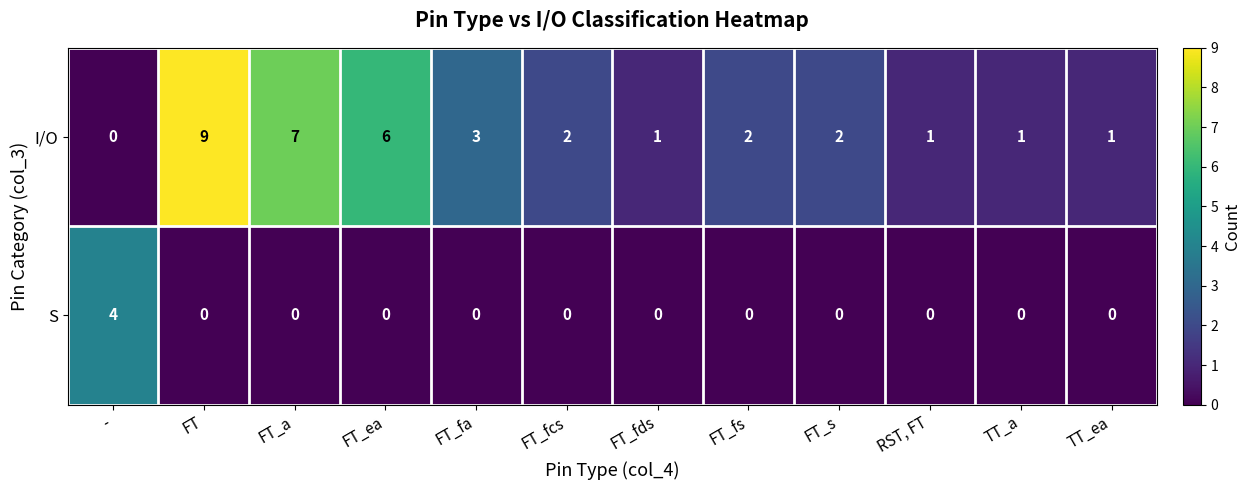

What is the maximum value shown in the chart?

9